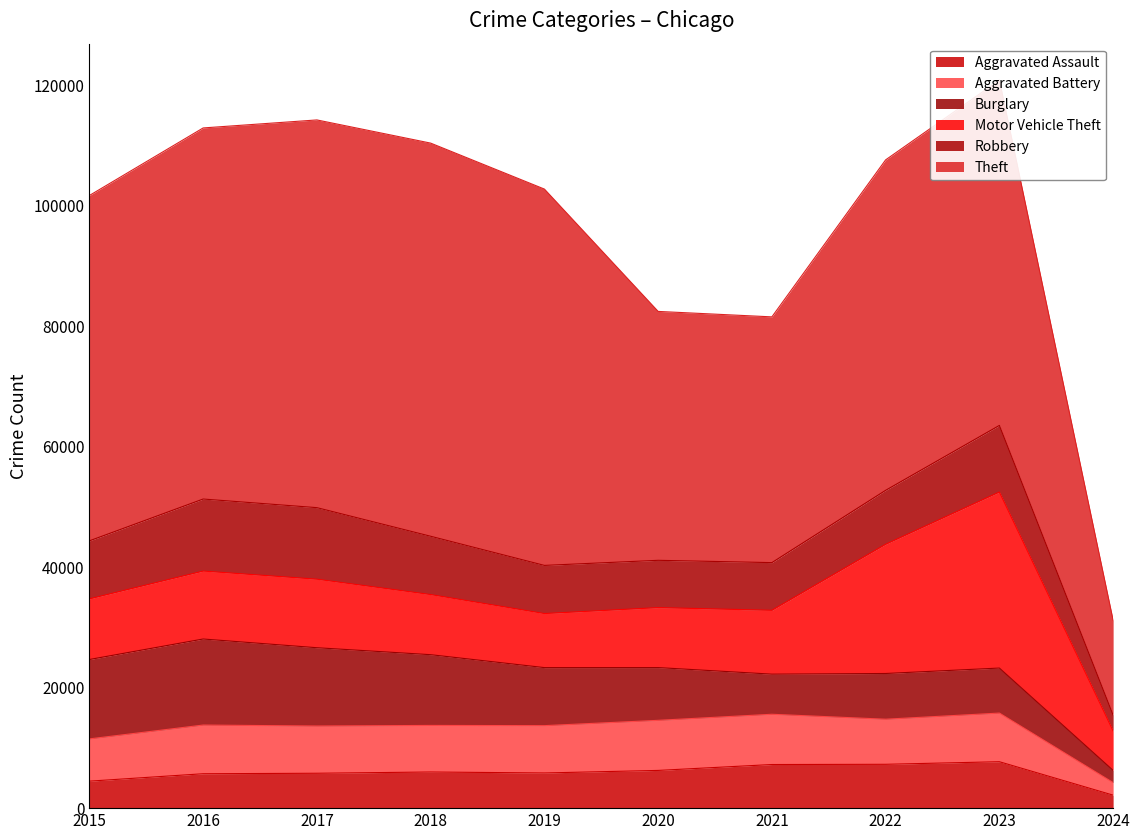

Reading left to right, extract all data points from this chart.

Aggravated Assault: 4480	5712	5793	6001	5841	6264	7242	7280	7707	2155
Aggravated Battery: 7019	8086	7845	7735	7858	8319	8347	7488	8080	2088
Burglary: 13184	14289	13001	11747	9638	8758	6662	7592	7476	2025
Motor Vehicle Theft: 10068	11285	11380	9984	8977	9959	10602	21457	29234	6547
Robbery: 9638	11960	11880	9681	7995	7855	7919	8962	11059	2642
Theft: 57350	61623	64386	65288	62494	41332	40809	54874	57349	15741